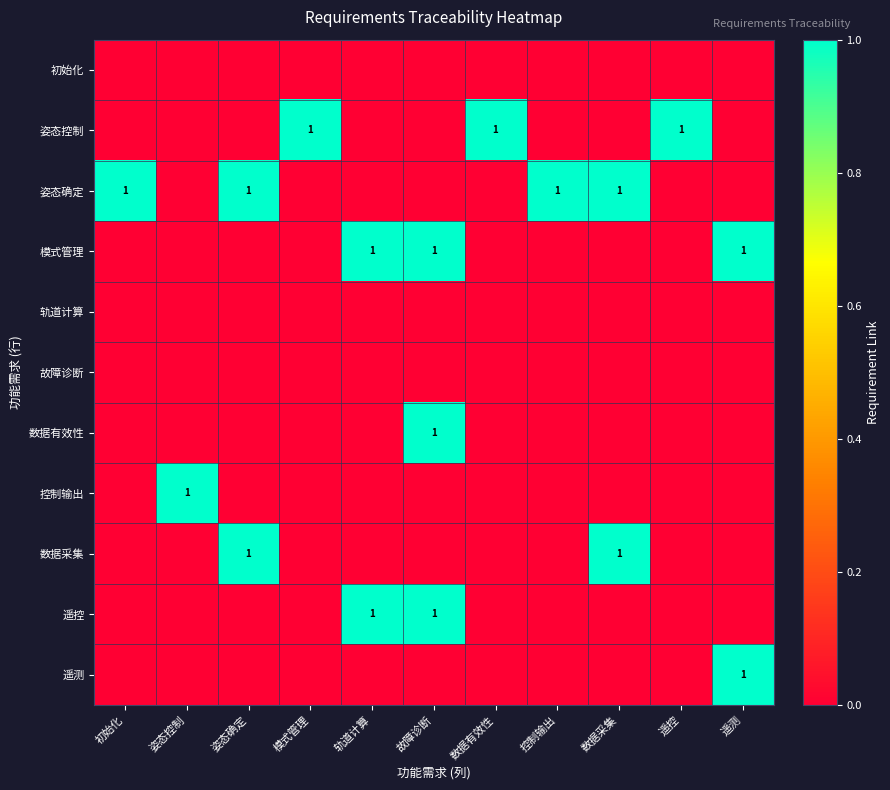

The value of 模式管理 at 遥测 is 2. True or false?

False